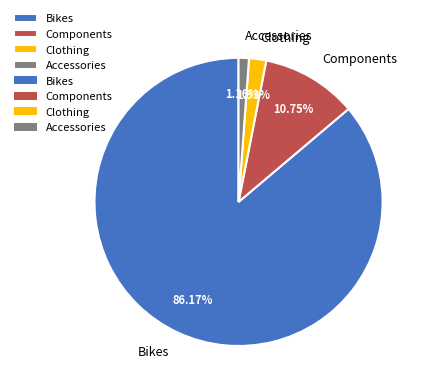

Count the number of slices in the pie.

4